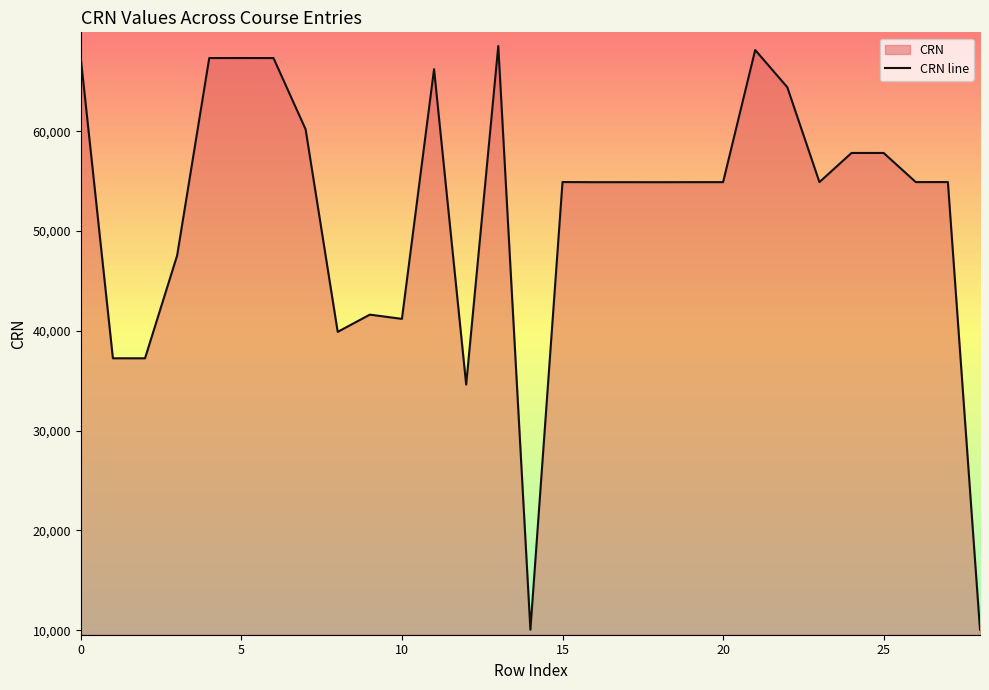

Read the value at 10.

41202